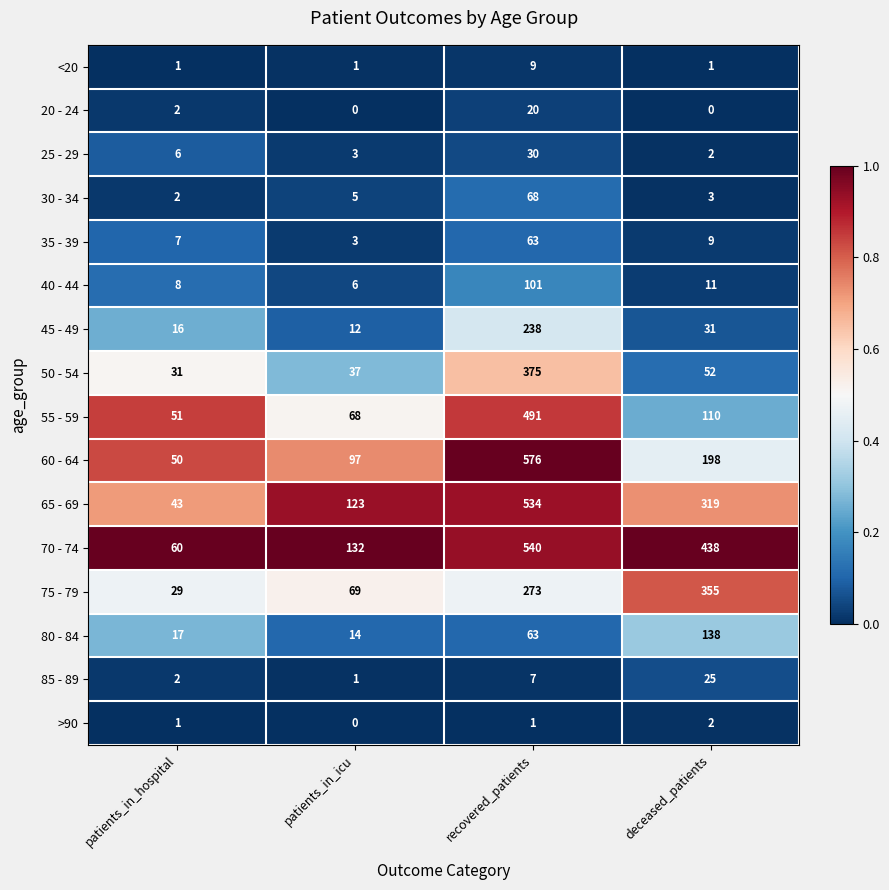

Between patients_in_hospital and deceased_patients, which series saw the biggest shift?

70 - 74